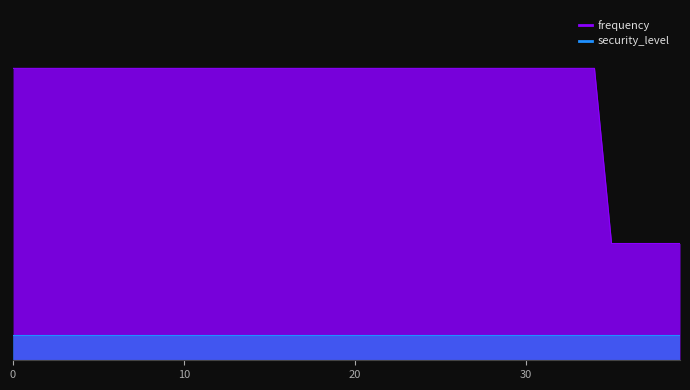

How many categories are shown in the chart?

40